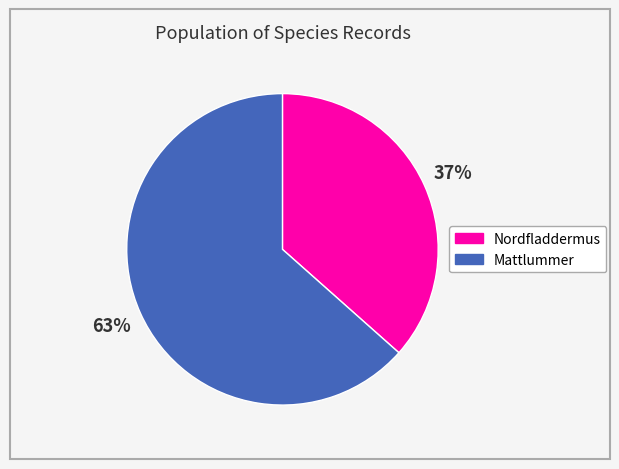

How many slices are in this pie chart?

2